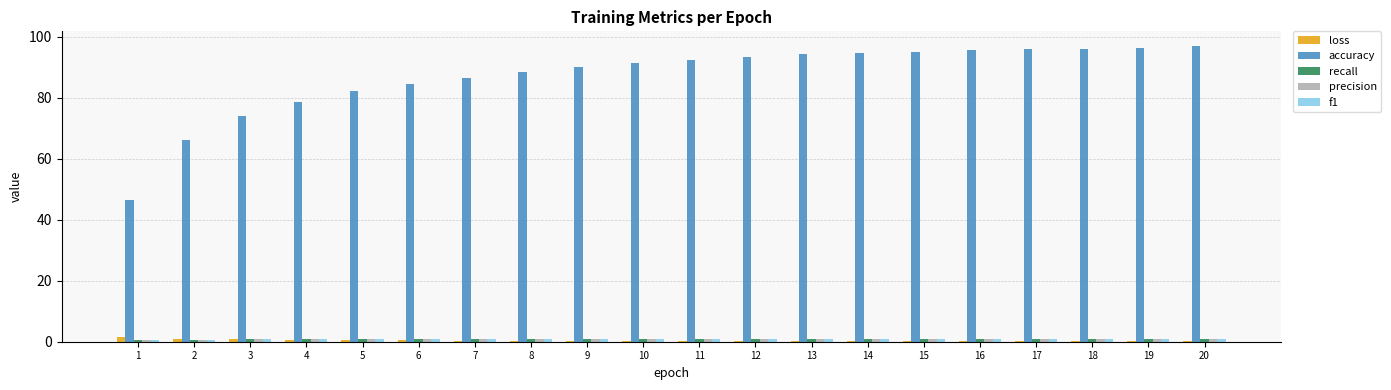

Are the bars horizontal?

No